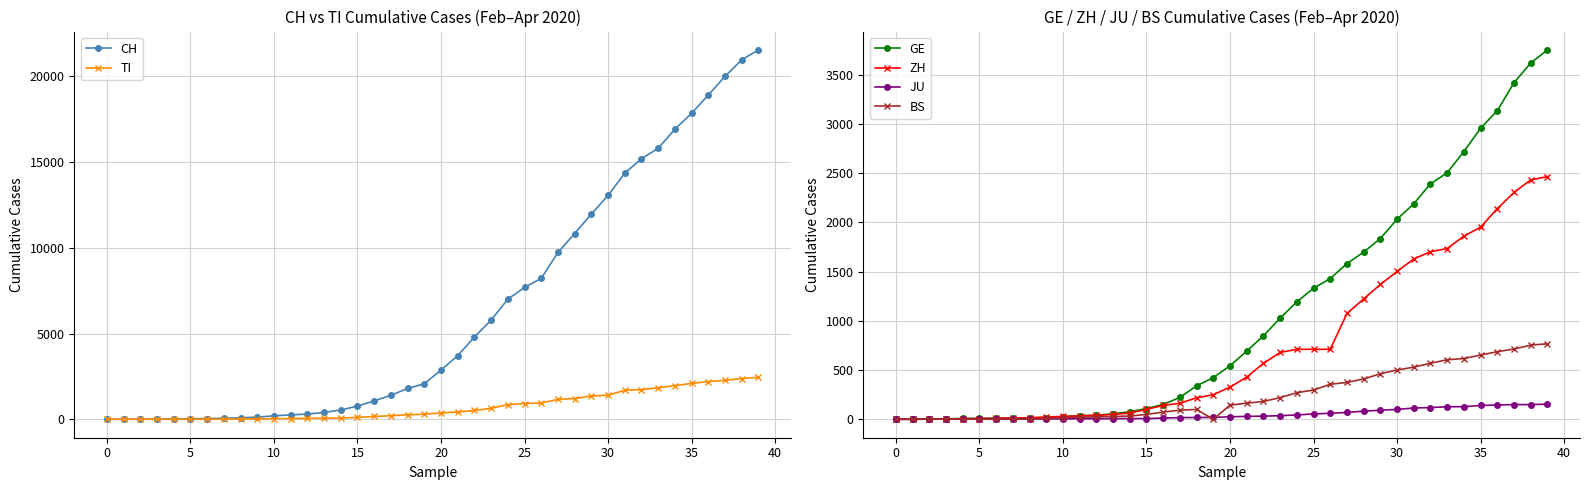

What is the difference between the maximum and minimum values in the CH series?

21535